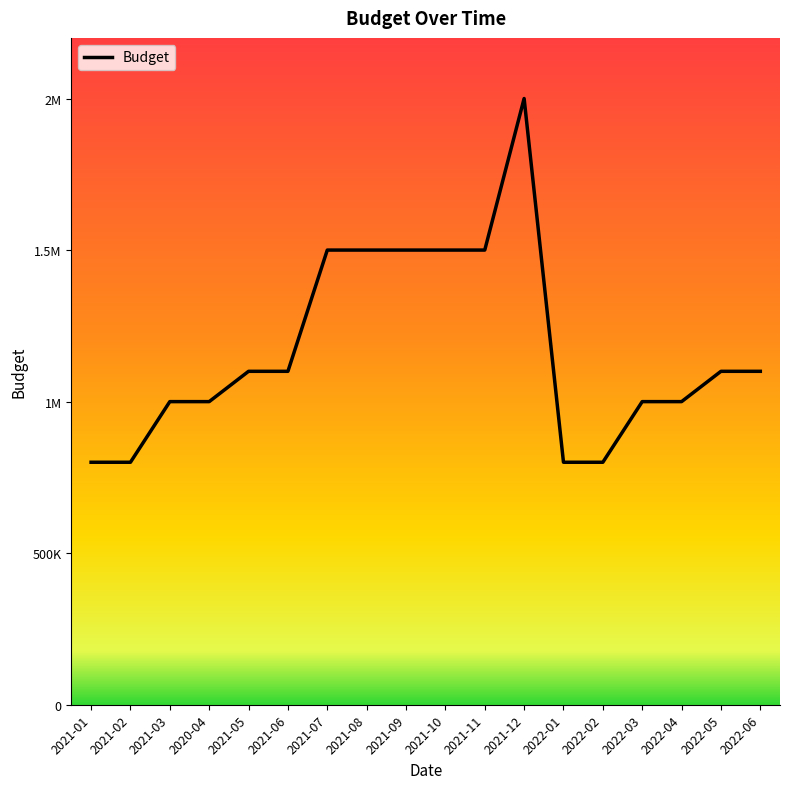

Is this an area chart (filled region under the line)?

No